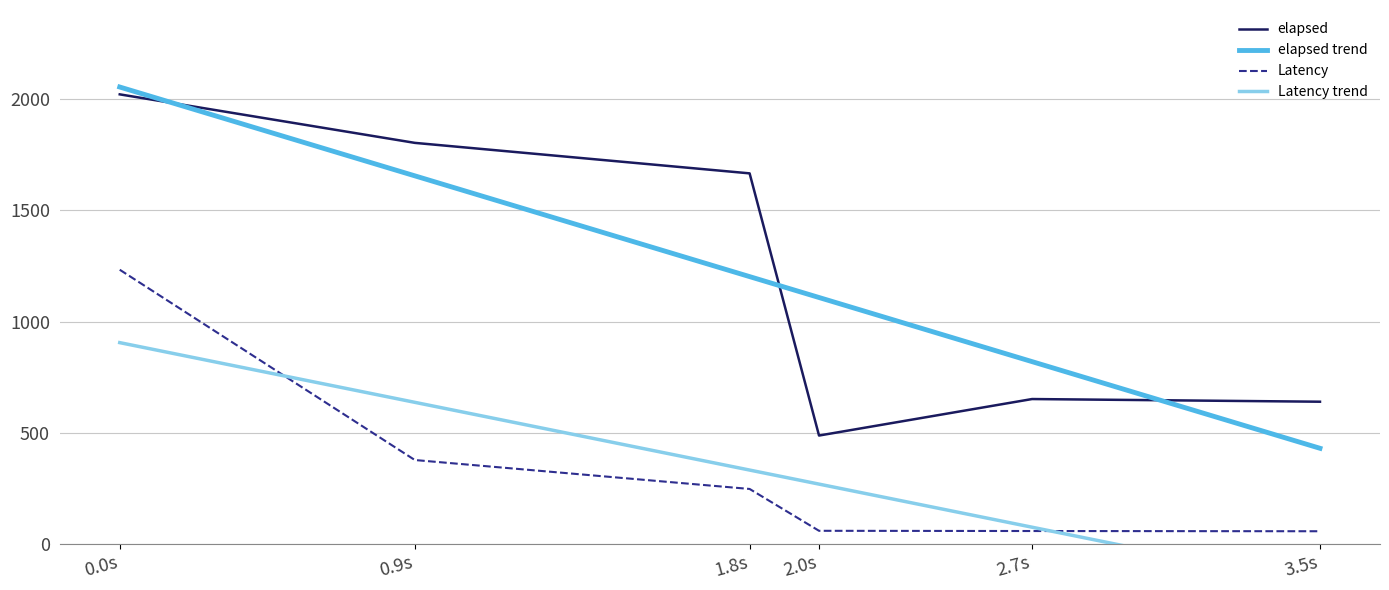

True or false: Latency has more than 1 points higher than both neighbors.

False